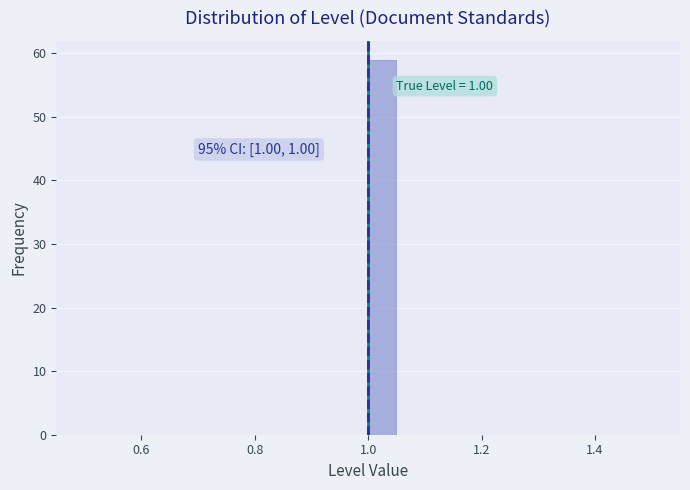

Around what value on the x-axis is the tallest bar? Give the approximate position of its centre, as read against the axis.

1.02